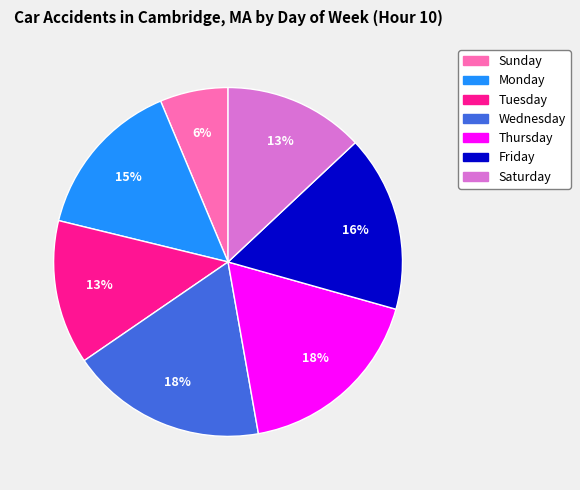

How many segments does this pie chart have?

7